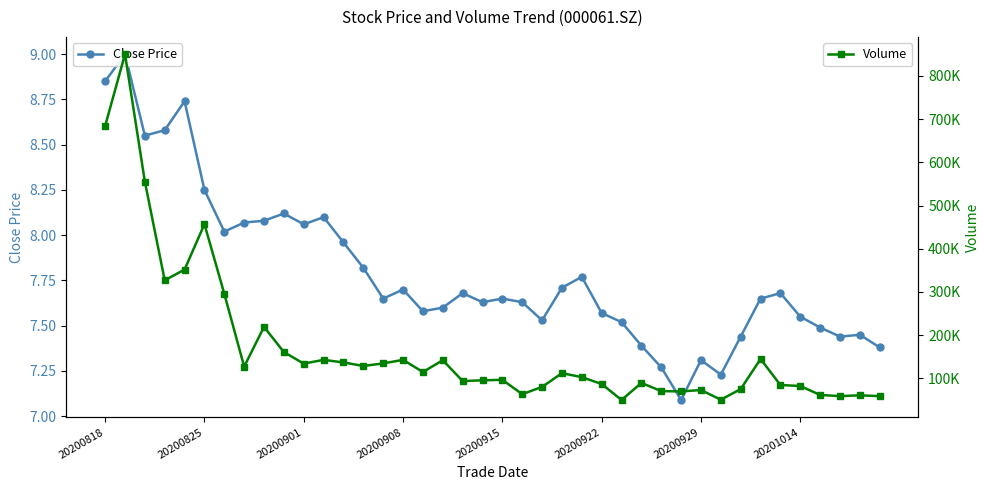

List the series in order of their overall mean, highest first.

Volume, Close Price